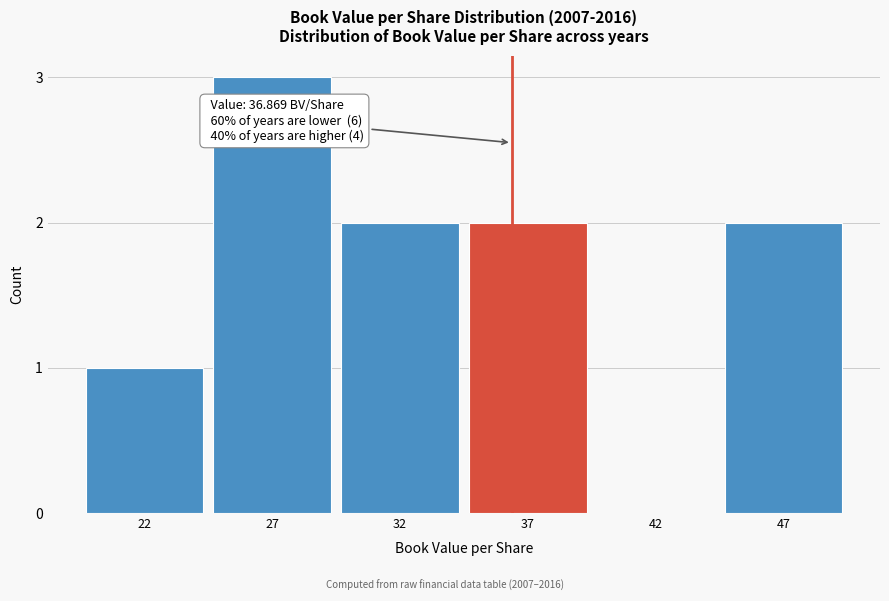

What is the sum of all values?

10